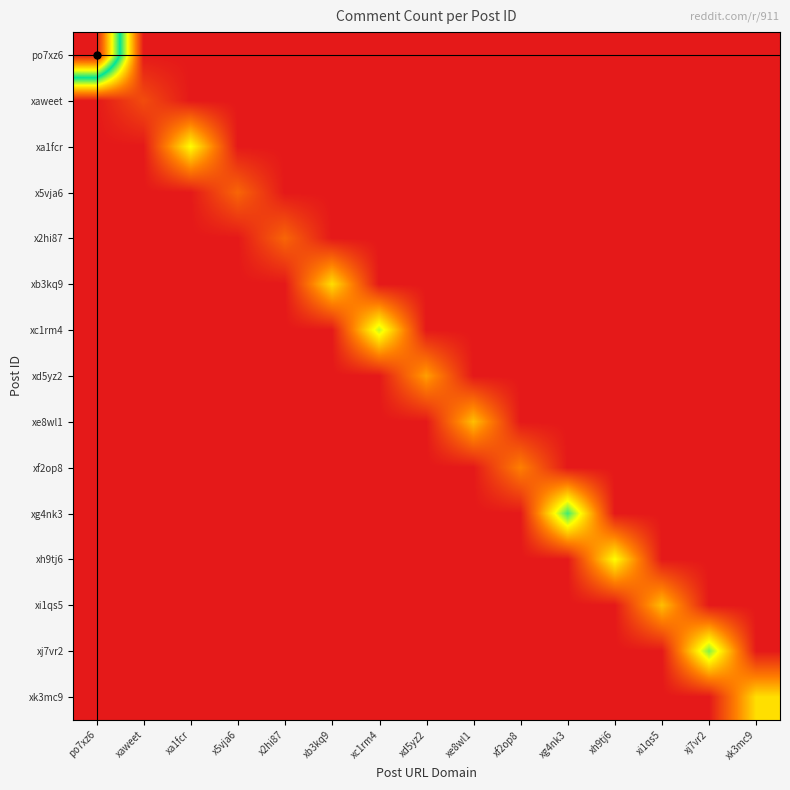

Reading left to right, transcribe all the data shown in this chart.

po7xz6: po7xz6=24	xaweet=0	xa1fcr=0	x5vja6=0	x2hi87=0	xb3kq9=0	xc1rm4=0	xd5yz2=0	xe8wl1=0	xf2op8=0	xg4nk3=0	xh9tj6=0	xi1qs5=0	xj7vr2=0	xk3mc9=0
xaweet: po7xz6=0	xaweet=2	xa1fcr=0	x5vja6=0	x2hi87=0	xb3kq9=0	xc1rm4=0	xd5yz2=0	xe8wl1=0	xf2op8=0	xg4nk3=0	xh9tj6=0	xi1qs5=0	xj7vr2=0	xk3mc9=0
xa1fcr: po7xz6=0	xaweet=0	xa1fcr=8	x5vja6=0	x2hi87=0	xb3kq9=0	xc1rm4=0	xd5yz2=0	xe8wl1=0	xf2op8=0	xg4nk3=0	xh9tj6=0	xi1qs5=0	xj7vr2=0	xk3mc9=0
x5vja6: po7xz6=0	xaweet=0	xa1fcr=0	x5vja6=3	x2hi87=0	xb3kq9=0	xc1rm4=0	xd5yz2=0	xe8wl1=0	xf2op8=0	xg4nk3=0	xh9tj6=0	xi1qs5=0	xj7vr2=0	xk3mc9=0
x2hi87: po7xz6=0	xaweet=0	xa1fcr=0	x5vja6=0	x2hi87=3	xb3kq9=0	xc1rm4=0	xd5yz2=0	xe8wl1=0	xf2op8=0	xg4nk3=0	xh9tj6=0	xi1qs5=0	xj7vr2=0	xk3mc9=0
xb3kq9: po7xz6=0	xaweet=0	xa1fcr=0	x5vja6=0	x2hi87=0	xb3kq9=7	xc1rm4=0	xd5yz2=0	xe8wl1=0	xf2op8=0	xg4nk3=0	xh9tj6=0	xi1qs5=0	xj7vr2=0	xk3mc9=0
xc1rm4: po7xz6=0	xaweet=0	xa1fcr=0	x5vja6=0	x2hi87=0	xb3kq9=0	xc1rm4=9	xd5yz2=0	xe8wl1=0	xf2op8=0	xg4nk3=0	xh9tj6=0	xi1qs5=0	xj7vr2=0	xk3mc9=0
xd5yz2: po7xz6=0	xaweet=0	xa1fcr=0	x5vja6=0	x2hi87=0	xb3kq9=0	xc1rm4=0	xd5yz2=5	xe8wl1=0	xf2op8=0	xg4nk3=0	xh9tj6=0	xi1qs5=0	xj7vr2=0	xk3mc9=0
xe8wl1: po7xz6=0	xaweet=0	xa1fcr=0	x5vja6=0	x2hi87=0	xb3kq9=0	xc1rm4=0	xd5yz2=0	xe8wl1=6	xf2op8=0	xg4nk3=0	xh9tj6=0	xi1qs5=0	xj7vr2=0	xk3mc9=0
xf2op8: po7xz6=0	xaweet=0	xa1fcr=0	x5vja6=0	x2hi87=0	xb3kq9=0	xc1rm4=0	xd5yz2=0	xe8wl1=0	xf2op8=4	xg4nk3=0	xh9tj6=0	xi1qs5=0	xj7vr2=0	xk3mc9=0
xg4nk3: po7xz6=0	xaweet=0	xa1fcr=0	x5vja6=0	x2hi87=0	xb3kq9=0	xc1rm4=0	xd5yz2=0	xe8wl1=0	xf2op8=0	xg4nk3=11	xh9tj6=0	xi1qs5=0	xj7vr2=0	xk3mc9=0
xh9tj6: po7xz6=0	xaweet=0	xa1fcr=0	x5vja6=0	x2hi87=0	xb3kq9=0	xc1rm4=0	xd5yz2=0	xe8wl1=0	xf2op8=0	xg4nk3=0	xh9tj6=8	xi1qs5=0	xj7vr2=0	xk3mc9=0
xi1qs5: po7xz6=0	xaweet=0	xa1fcr=0	x5vja6=0	x2hi87=0	xb3kq9=0	xc1rm4=0	xd5yz2=0	xe8wl1=0	xf2op8=0	xg4nk3=0	xh9tj6=0	xi1qs5=6	xj7vr2=0	xk3mc9=0
xj7vr2: po7xz6=0	xaweet=0	xa1fcr=0	x5vja6=0	x2hi87=0	xb3kq9=0	xc1rm4=0	xd5yz2=0	xe8wl1=0	xf2op8=0	xg4nk3=0	xh9tj6=0	xi1qs5=0	xj7vr2=10	xk3mc9=0
xk3mc9: po7xz6=0	xaweet=0	xa1fcr=0	x5vja6=0	x2hi87=0	xb3kq9=0	xc1rm4=0	xd5yz2=0	xe8wl1=0	xf2op8=0	xg4nk3=0	xh9tj6=0	xi1qs5=0	xj7vr2=0	xk3mc9=7